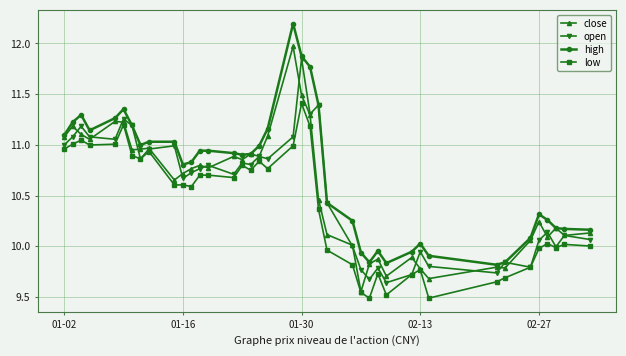

Which series has the largest total across all categories?

high